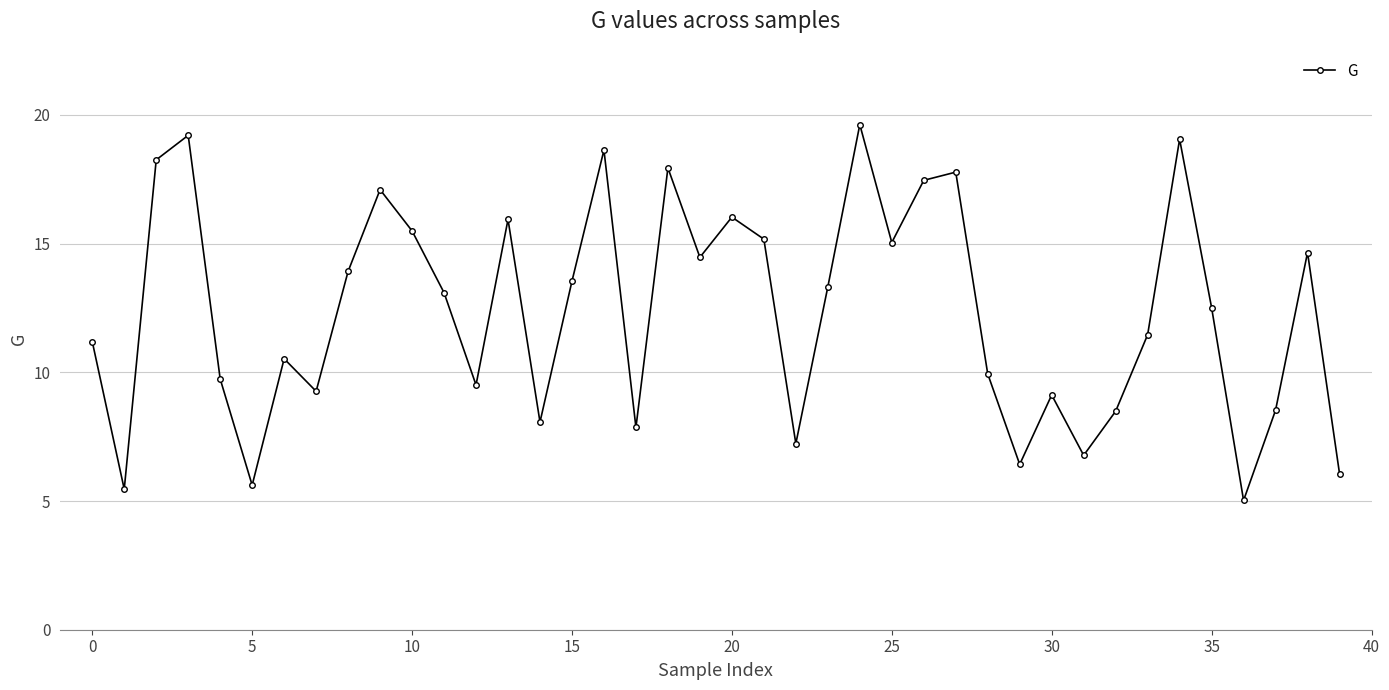

What is the average value?

12.4